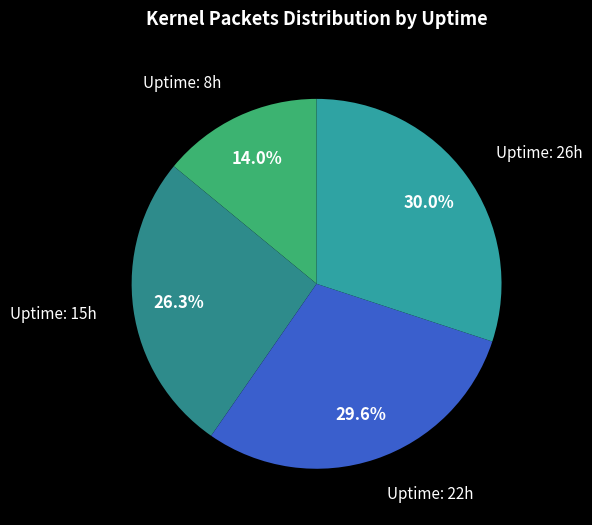

How many segments does this pie chart have?

4